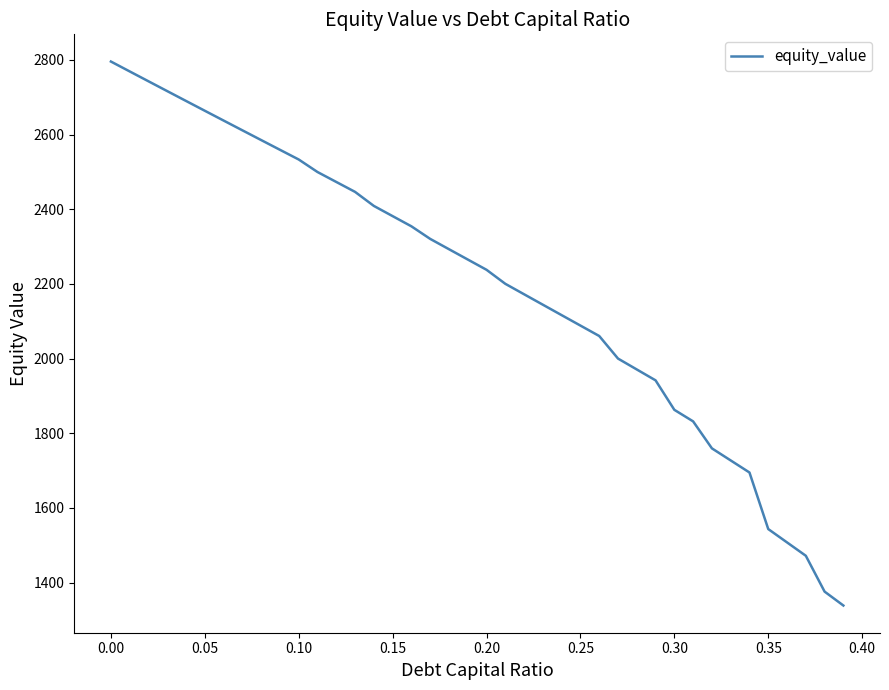

What is the minimum value shown in the chart?

1338.7